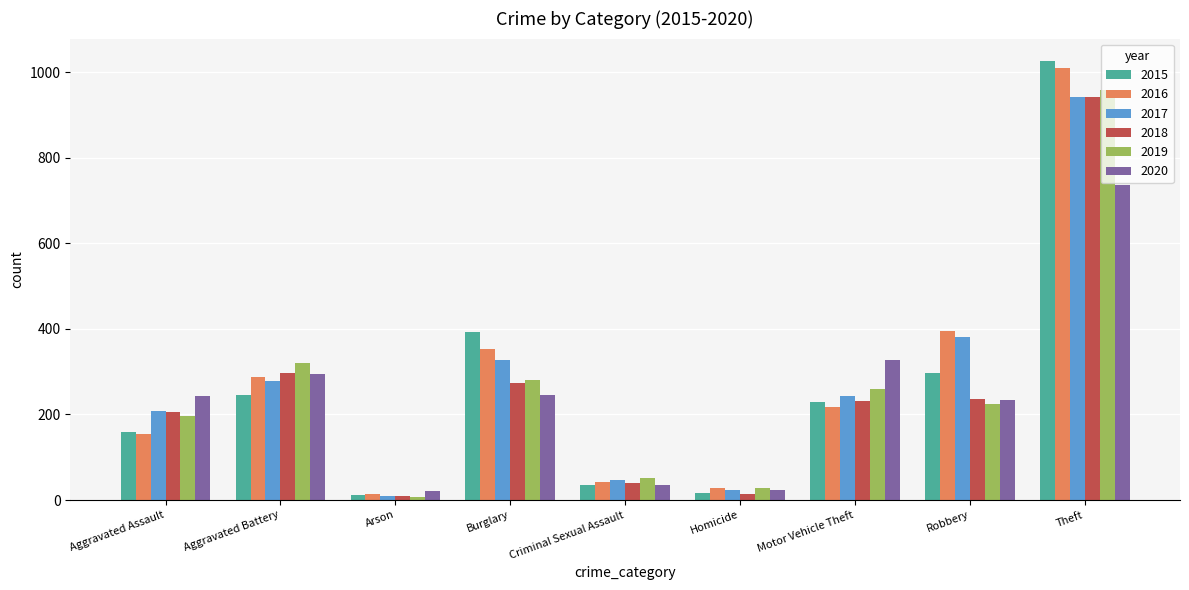

The value of 2018 at Burglary is 400. True or false?

False